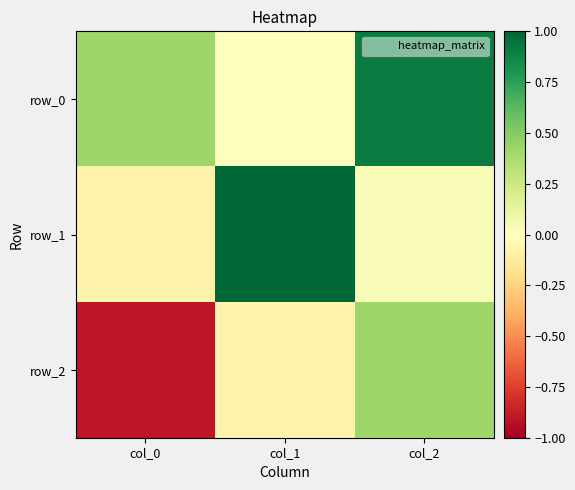

What is the sum of all row_2 values?

-0.6